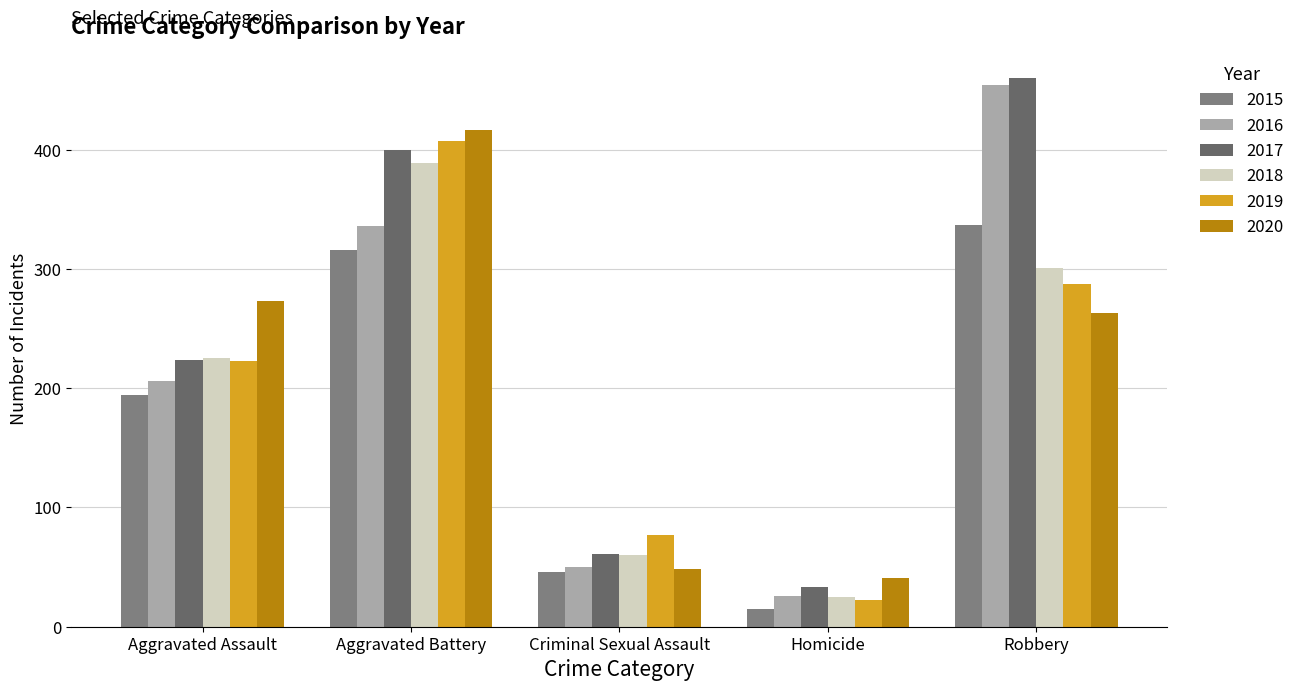

What is the label of the 3rd bar from the left?

Criminal Sexual Assault